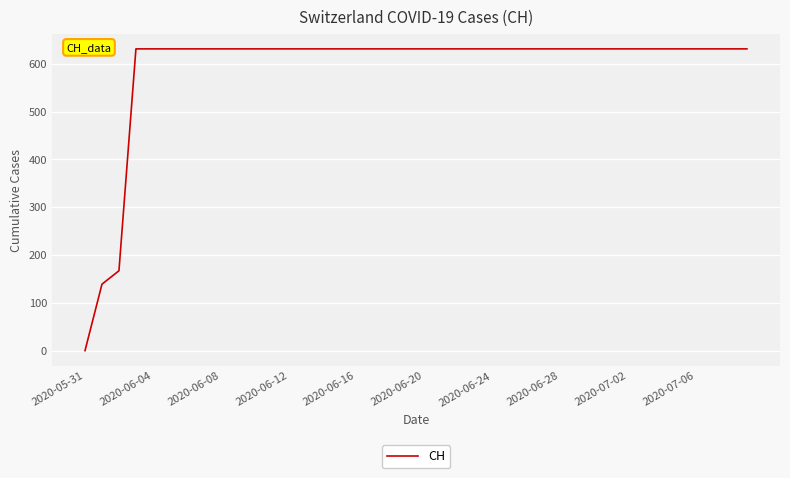

What is the difference between the maximum and minimum values?

631